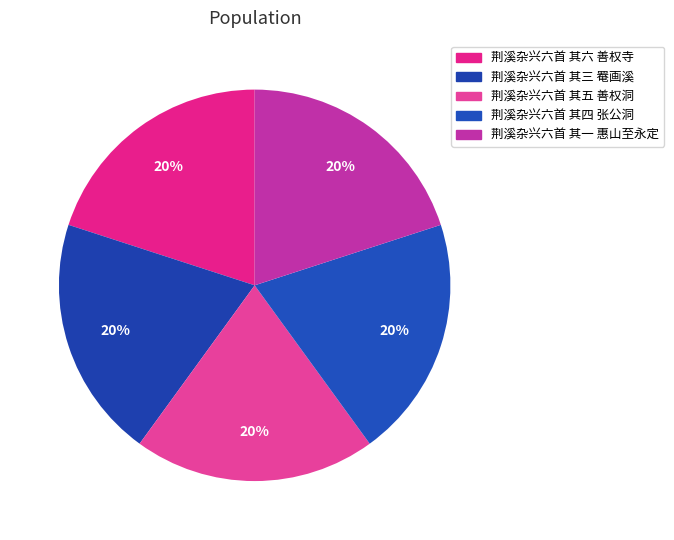

True or false: 荆溪杂兴六首 其四 张公洞 accounts for 20% of the total.

True